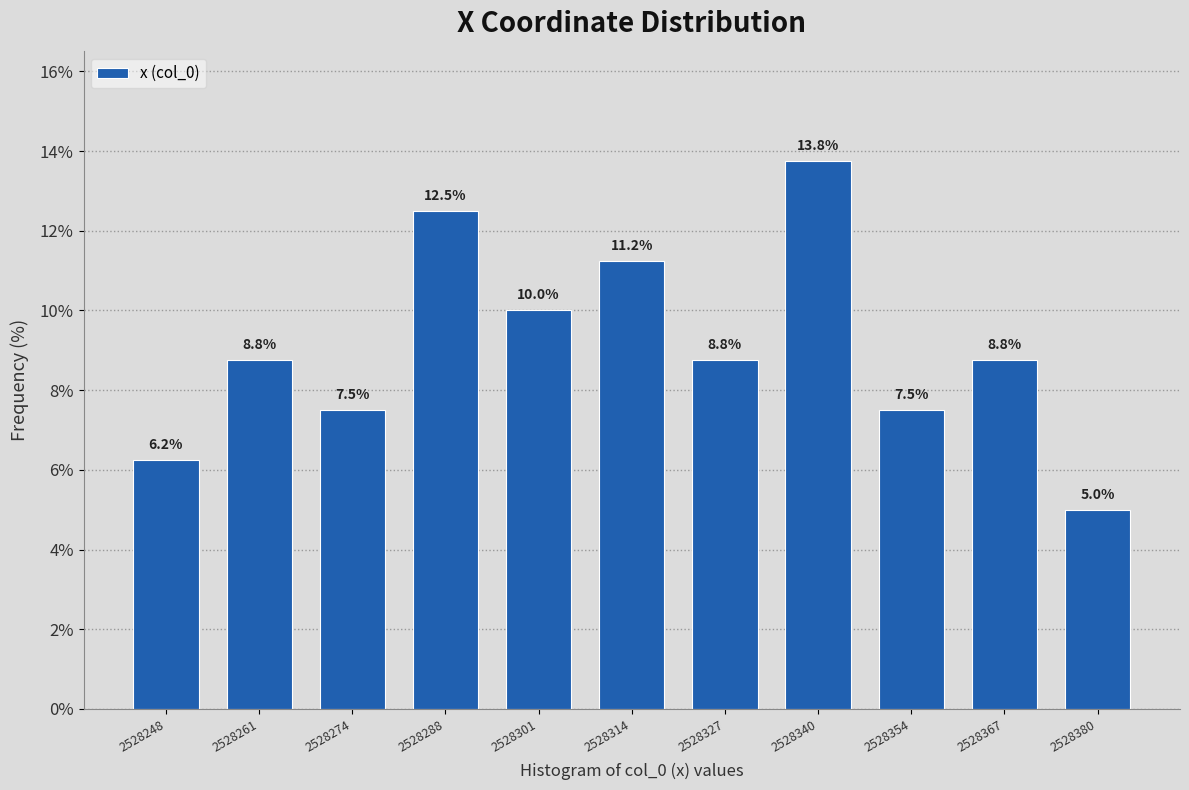

Reading left to right, transcribe this chart: for each bar, give the range it covers on the x-axis and its height. The bar edges are not printed on the chart, so give them approximately, as read against the axis.

2528242 to 2528256: 6.2
2528256 to 2528268: 8.8
2528268 to 2528282: 7.5
2528282 to 2528294: 12.5
2528294 to 2528308: 10.0
2528308 to 2528322: 11.2
2528322 to 2528334: 8.8
2528334 to 2528348: 13.8
2528348 to 2528360: 7.5
2528360 to 2528374: 8.8
2528374 to 2528388: 5.0